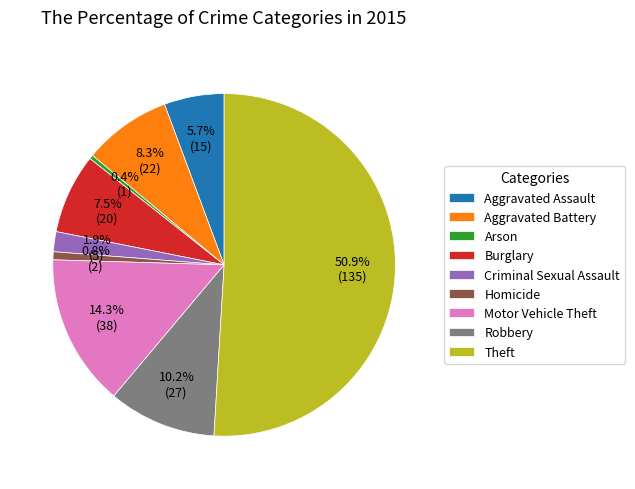

What is the majority slice?

Theft